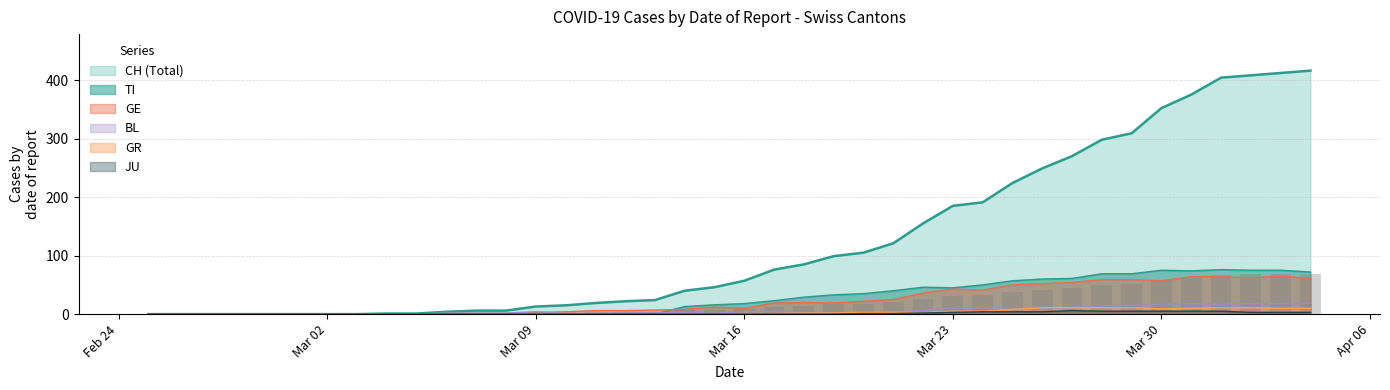

Reading right to left, extract all data points from this chart.

CH: 416	412	408	404	375	352	309	298	270	249	224	191	185	155	121	105	99	85	76	57	46	40	24	22	19	15	13	6	6	4	1	1	0	0	0	0	0	0	0	0
TI: 72	75	75	76	74	75	69	69	61	60	57	50	45	46	40	35	33	29	23	18	16	13	0	0	0	0	0	0	0	0	0	0	0	0	0	0	0	0	0	0
GE: 61	65	62	64	64	57	59	59	54	52	50	41	43	36	25	22	19	20	19	10	12	8	7	6	6	4	3	0	0	0	0	0	0	0	0	0	0	0	0	0
GR: 10	10	11	11	10	9	11	11	11	11	8	5	5	3	3	3	2	2	1	1	0	1	0	0	0	0	0	0	0	0	0	0	0	0	0	0	0	0	0	0
BL: 19	18	18	17	18	17	15	14	11	9	8	11	10	7	4	2	2	2	5	4	2	2	3	3	1	1	4	2	2	2	0	0	0	0	0	0	0	0	0	0
JU: 3	3	3	5	5	5	5	5	6	4	4	4	3	2	1	1	0	0	0	0	0	0	0	0	0	0	0	0	0	0	0	0	0	0	0	0	0	0	0	0